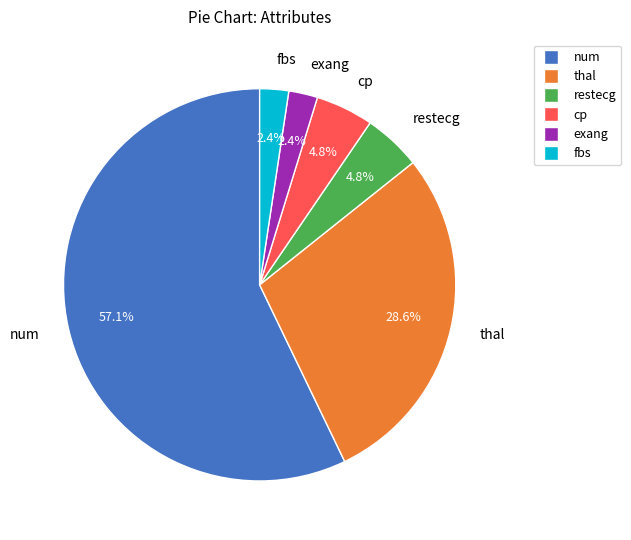

To the nearest percent, what percentage of the pie is num?

57%